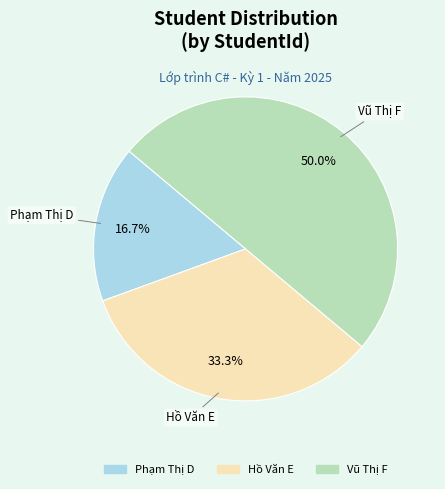

Does Hồ Văn E account for over 50% of the chart?

No